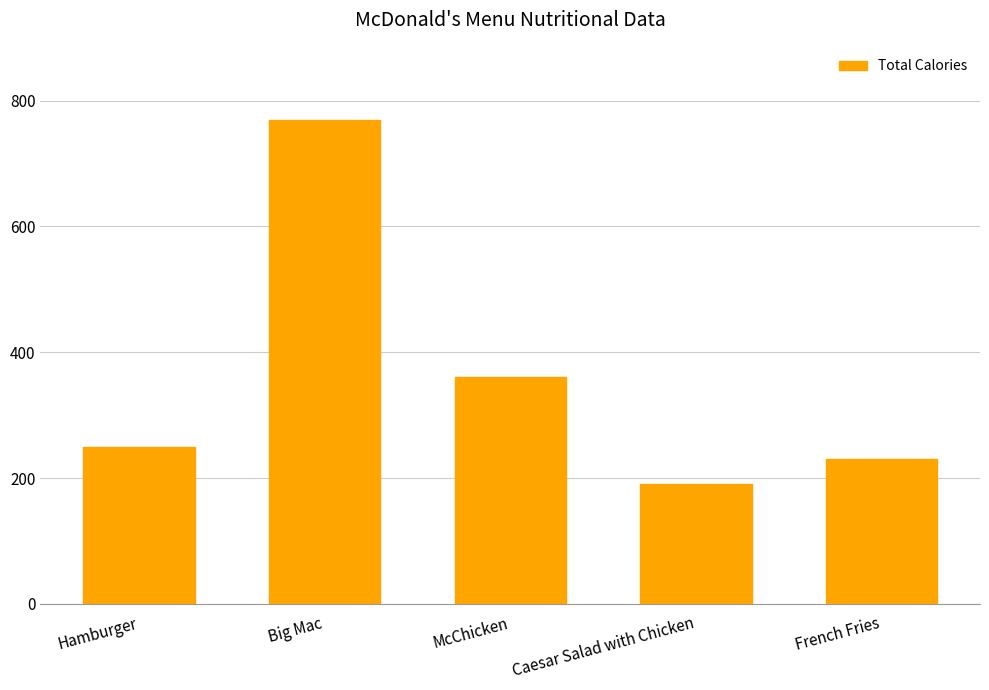

Rank the categories by value from highest to lowest.

Big Mac, McChicken, Hamburger, French Fries, Caesar Salad with Chicken